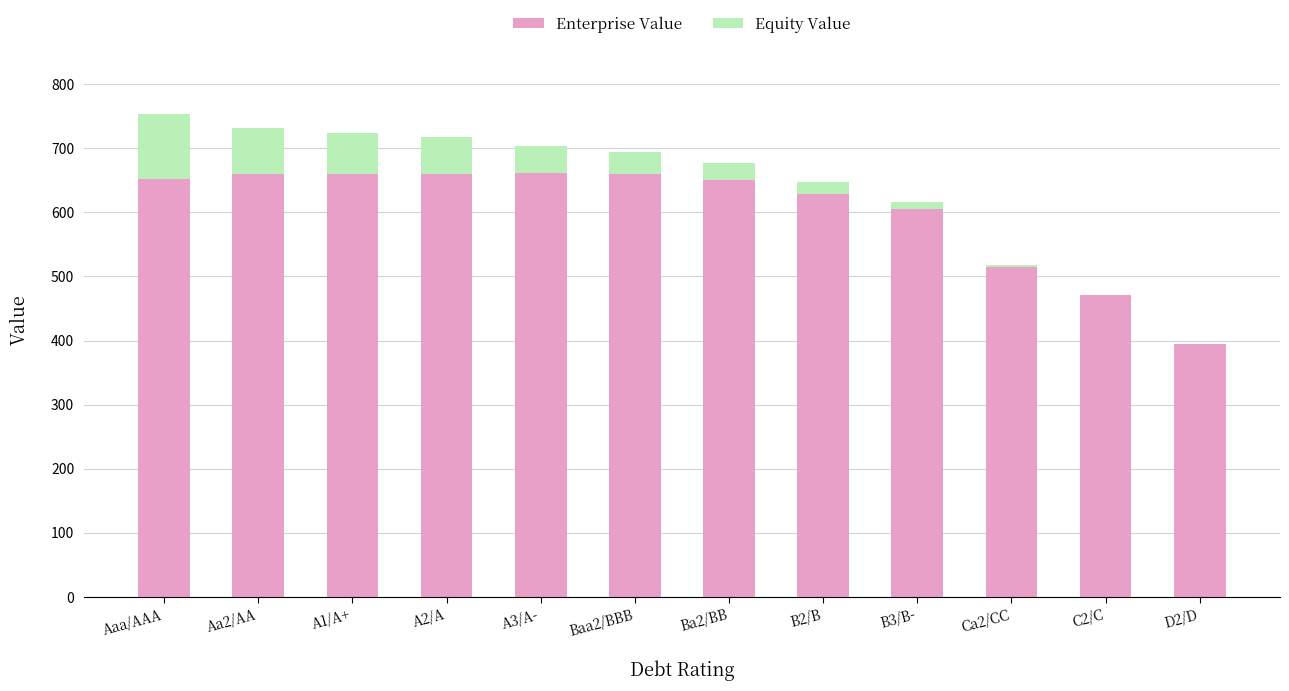

The value of Enterprise Value at C2/C is 471.8. True or false?

True